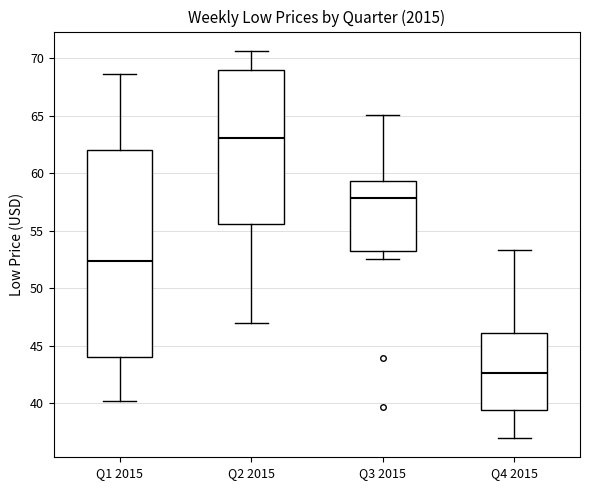

Where does the upper whisker of the box for Q4 2015 end on the y-axis? The values are not printed on the chart, so give them approximately, as read against the axis.

53.5